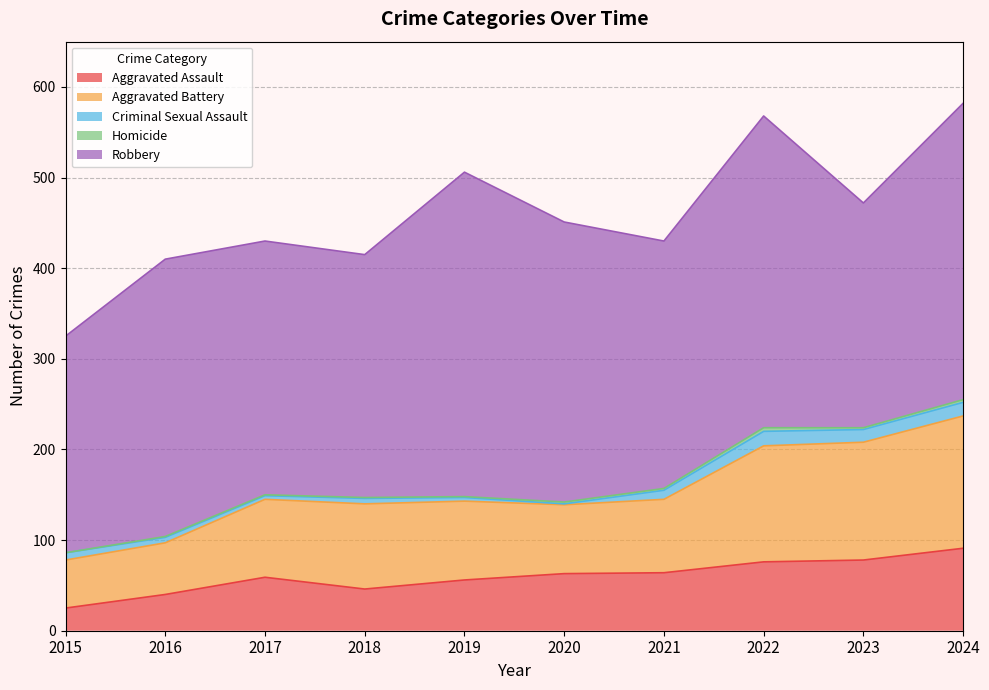

What are all the series names shown in the legend?

Aggravated Assault, Aggravated Battery, Criminal Sexual Assault, Homicide, Robbery